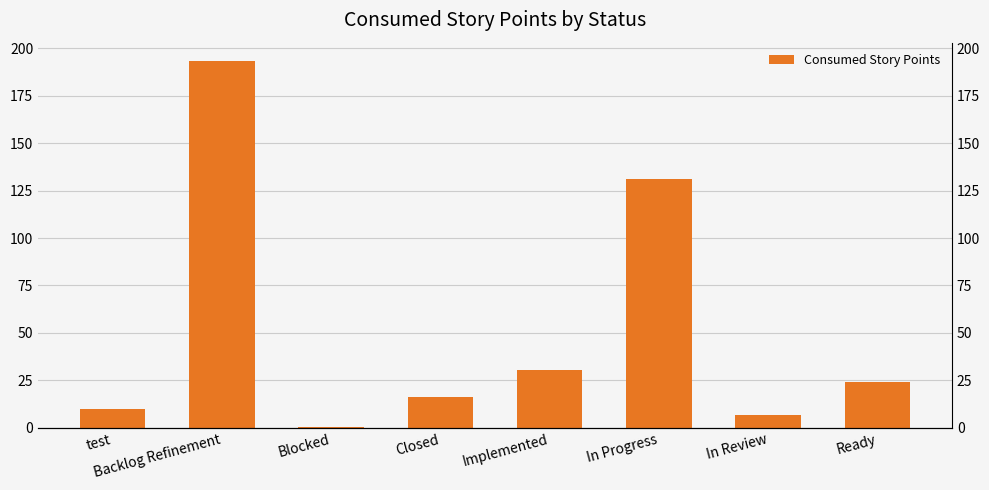

What is the label of the 1st bar from the left?

test